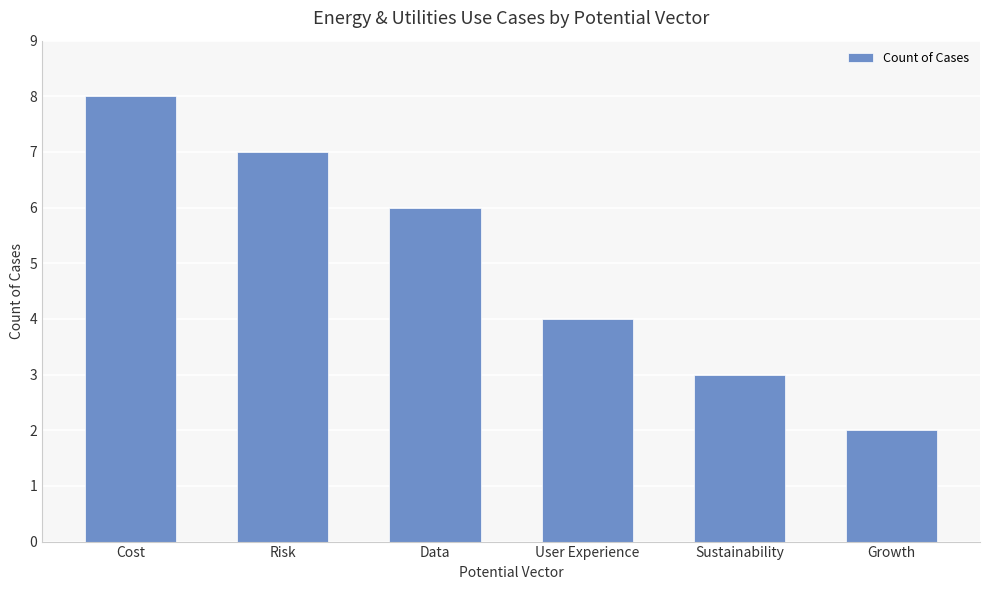

Reading left to right, extract all data points from this chart.

8	7	6	4	3	2